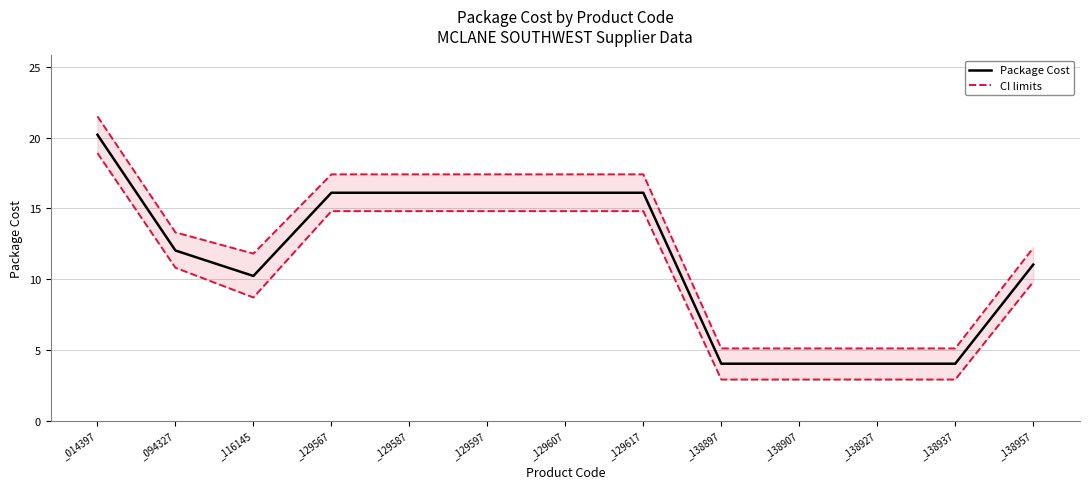

True or false: CI limits has more than 0 points higher than both neighbors.

False